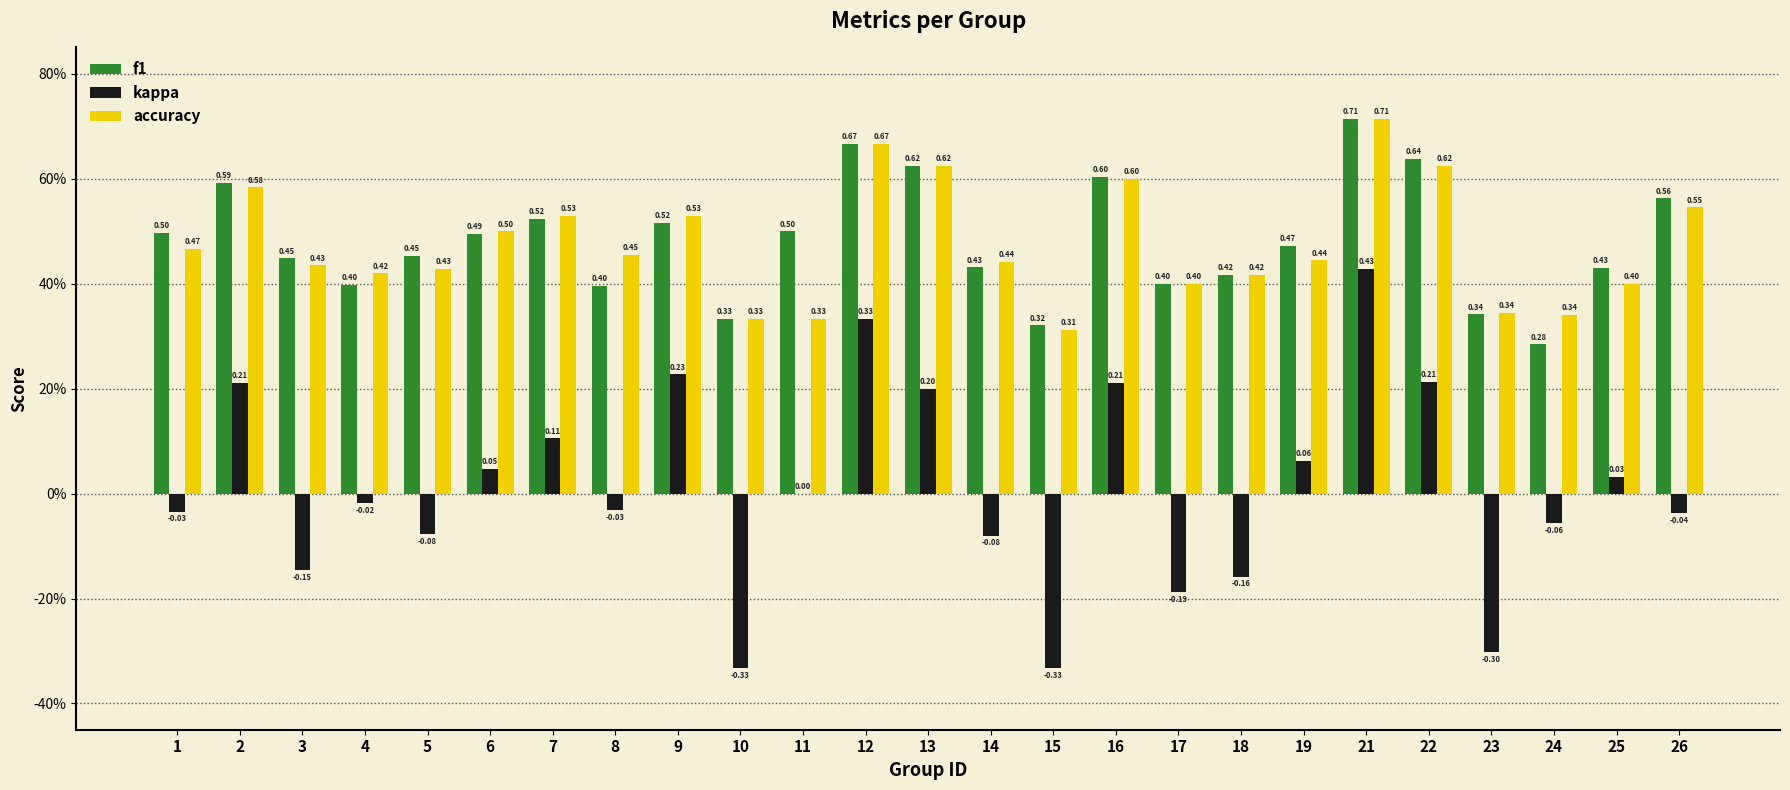

Reading left to right, extract all data points from this chart.

f1: 0.5	0.6	0.4	0.4	0.5	0.5	0.5	0.4	0.5	0.3	0.5	0.7	0.6	0.4	0.3	0.6	0.4	0.4	0.5	0.7	0.6	0.3	0.3	0.4	0.6
kappa: -0.0	0.2	-0.1	-0.0	-0.1	0.0	0.1	-0.0	0.2	-0.3	0.0	0.3	0.2	-0.1	-0.3	0.2	-0.2	-0.2	0.1	0.4	0.2	-0.3	-0.1	0.0	-0.0
accuracy: 0.5	0.6	0.4	0.4	0.4	0.5	0.5	0.5	0.5	0.3	0.3	0.7	0.6	0.4	0.3	0.6	0.4	0.4	0.4	0.7	0.6	0.3	0.3	0.4	0.5